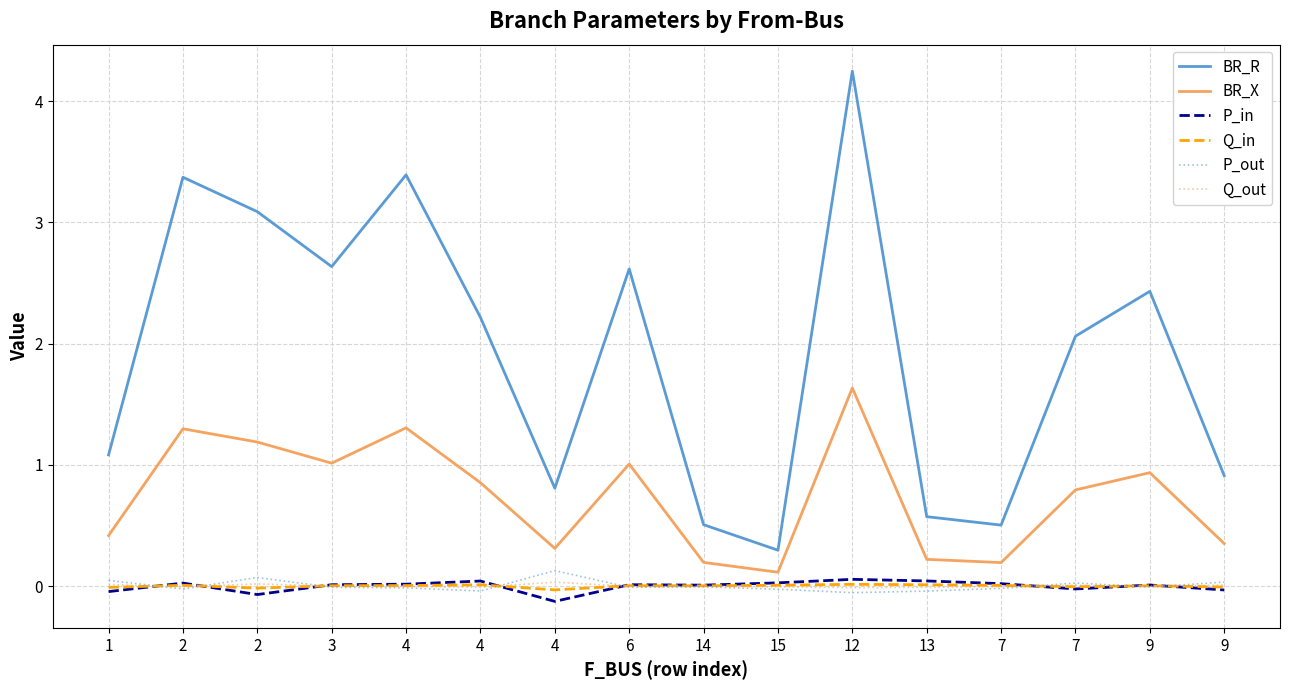

Where do Q_in and P_out first cross each other?

1 and 2